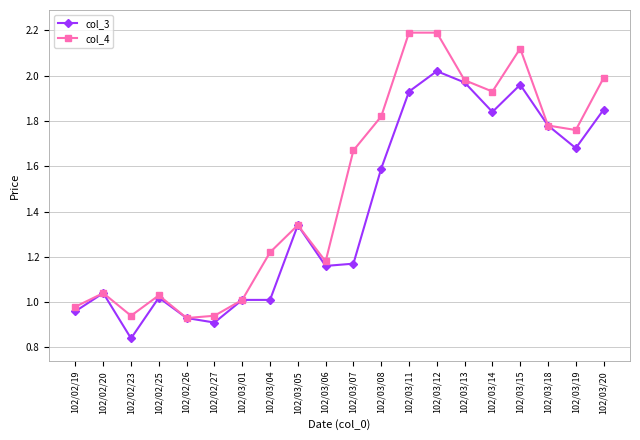

True or false: col_4 has more than 0 interior local peaks.

True